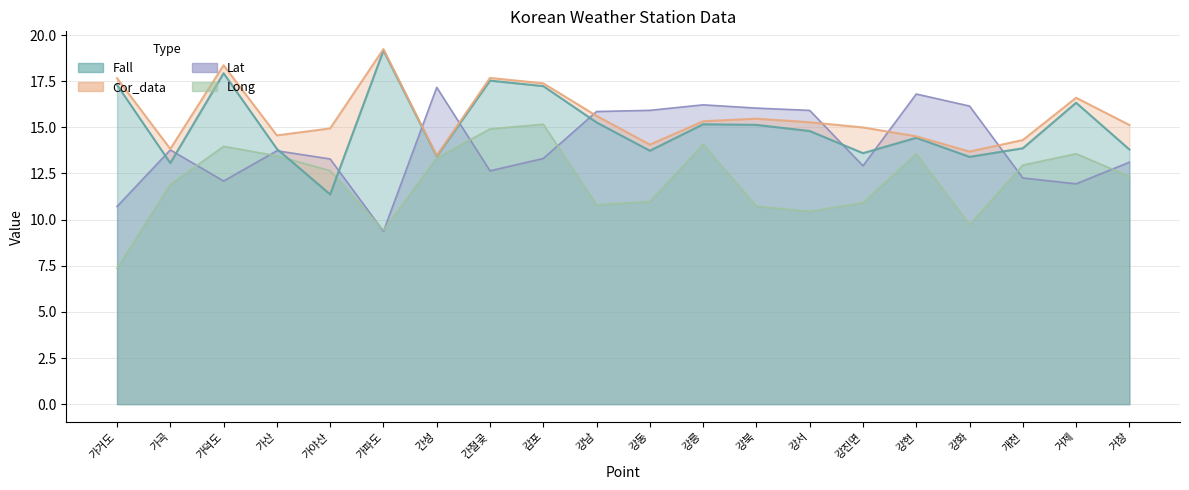

What is the smallest value displayed?

13.5